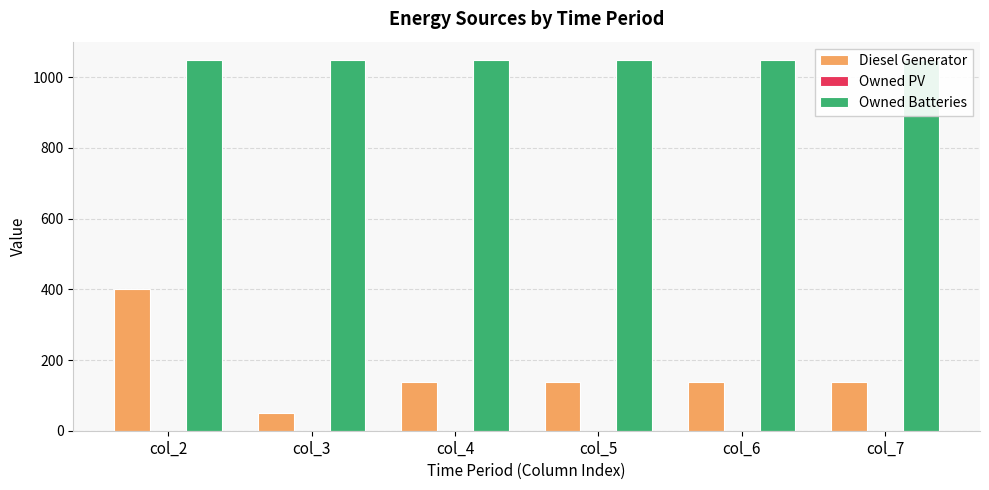

What is the difference between the highest and lowest values at col_3?

1048.0